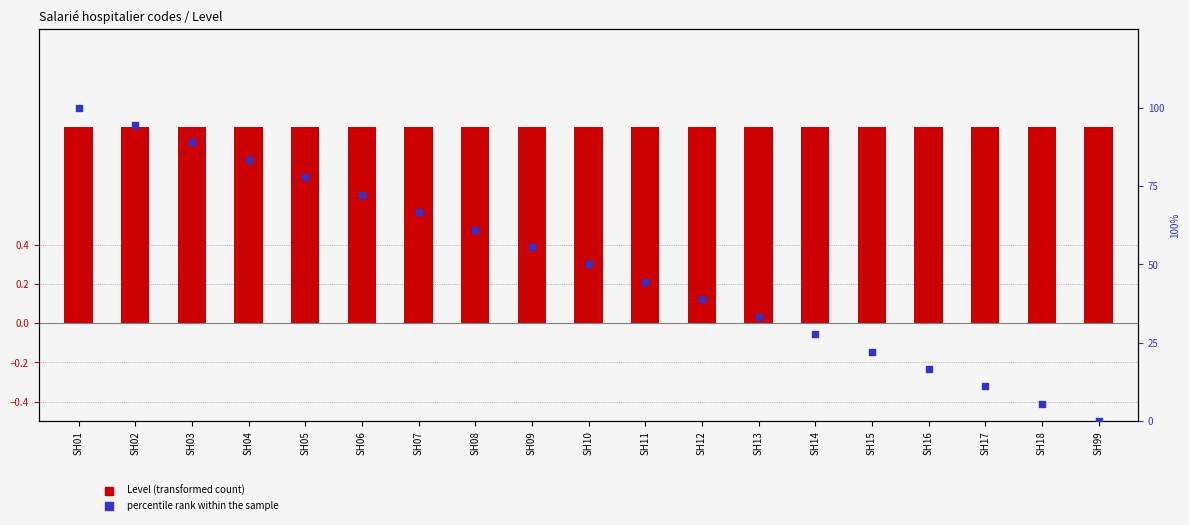

Which series has the largest Y range (max minus min)?

percentile rank within the sample